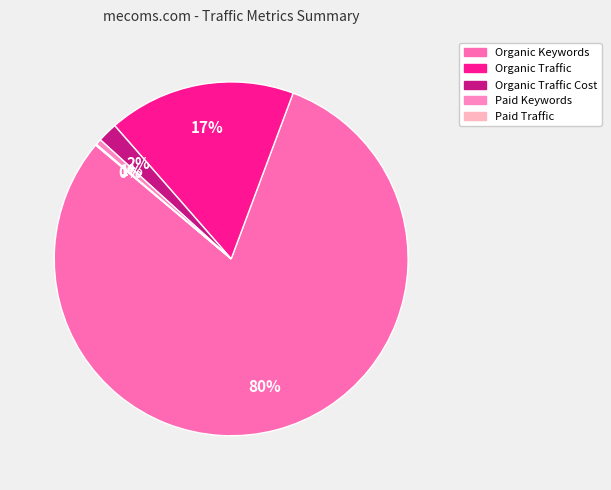

To the nearest percent, what is the average slice percentage?

20%